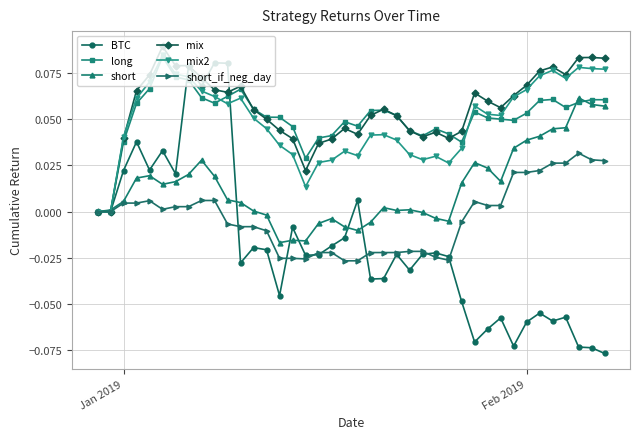

True or false: long has more than 1 points higher than both neighbors.

True